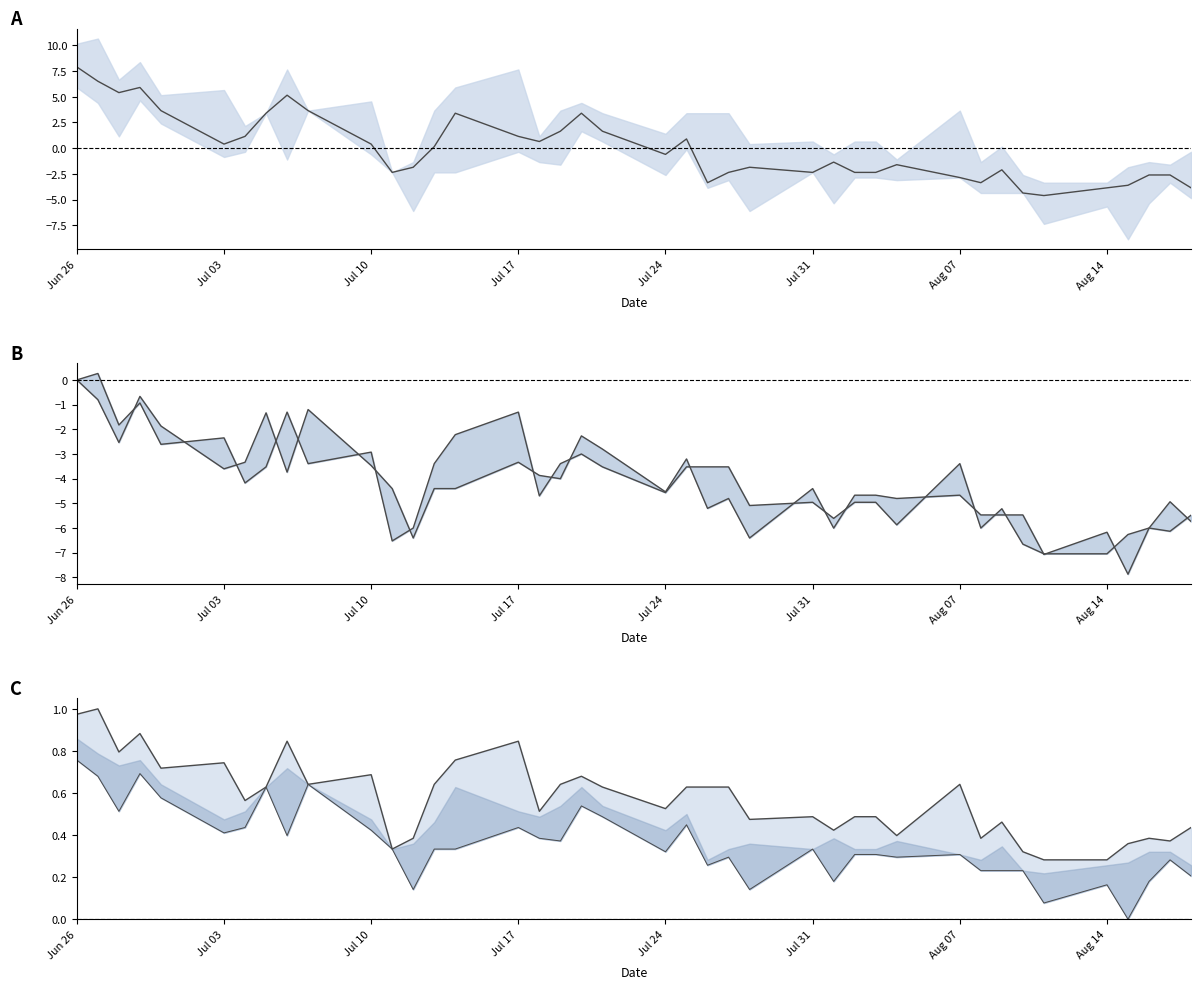

Reading left to right, transcribe all the data shown in this chart.

Close (centered): 7.9	6.5	5.4	5.9	3.6	0.4	1.1	3.4	5.1	3.6	0.4	-2.4	-1.9	0.1	3.4	1.1	0.6	1.6	3.4	1.6	-0.6	0.9	-3.4	-2.4	-1.9	-2.4	-1.4	-2.4	-2.4	-1.6	-2.9	-3.4	-2.1	-4.4	-4.6	-3.9	-3.6	-2.6	-2.6	-3.9
High cumulative: 0.0	0.3	-1.8	-0.9	-2.6	-2.3	-4.2	-3.5	-1.3	-3.4	-2.9	-6.5	-6.0	-3.4	-2.2	-1.3	-4.7	-3.4	-3.0	-3.5	-4.6	-3.5	-3.5	-3.5	-5.1	-5.0	-5.6	-5.0	-5.0	-5.9	-3.4	-6.0	-5.2	-6.7	-7.0	-7.0	-6.3	-6.0	-6.1	-5.5
Low cumulative: 0.0	-0.8	-2.5	-0.7	-1.9	-3.6	-3.3	-1.3	-3.7	-1.2	-3.5	-4.4	-6.4	-4.4	-4.4	-3.3	-3.9	-4.0	-2.3	-2.8	-4.5	-3.2	-5.2	-4.8	-6.4	-4.4	-6.0	-4.7	-4.7	-4.8	-4.7	-5.5	-5.5	-5.5	-7.1	-6.2	-7.9	-6.0	-4.9	-5.7
High (norm): 1.0	1.0	0.8	0.9	0.7	0.7	0.6	0.6	0.8	0.6	0.7	0.3	0.4	0.6	0.8	0.8	0.5	0.6	0.7	0.6	0.5	0.6	0.6	0.6	0.5	0.5	0.4	0.5	0.5	0.4	0.6	0.4	0.5	0.3	0.3	0.3	0.4	0.4	0.4	0.4
Low (norm): 0.8	0.7	0.5	0.7	0.6	0.4	0.4	0.6	0.4	0.6	0.4	0.3	0.1	0.3	0.3	0.4	0.4	0.4	0.5	0.5	0.3	0.4	0.3	0.3	0.1	0.3	0.2	0.3	0.3	0.3	0.3	0.2	0.2	0.2	0.1	0.2	0.0	0.2	0.3	0.2